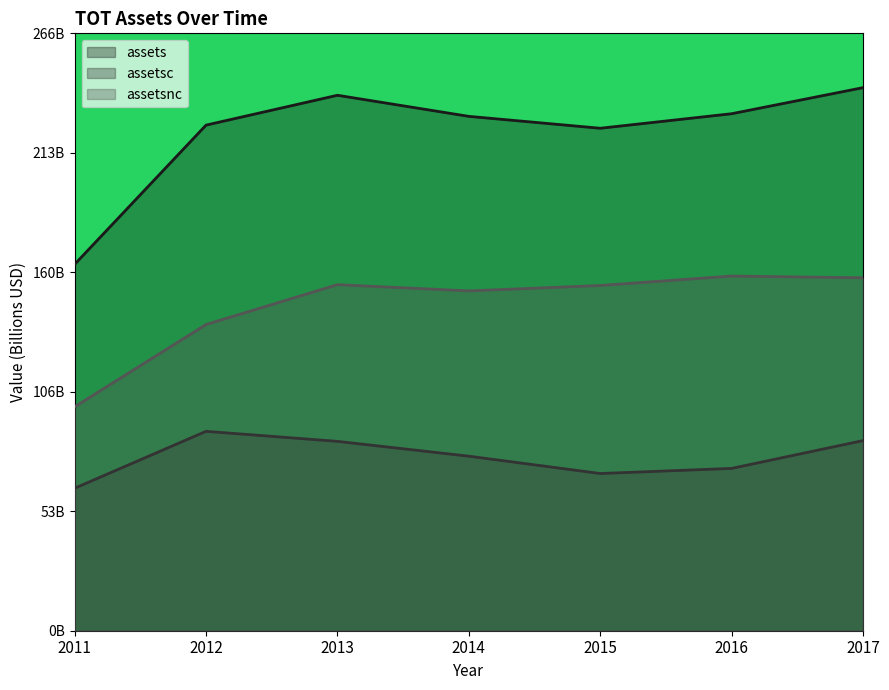

Which series has the largest total across all categories?

assets